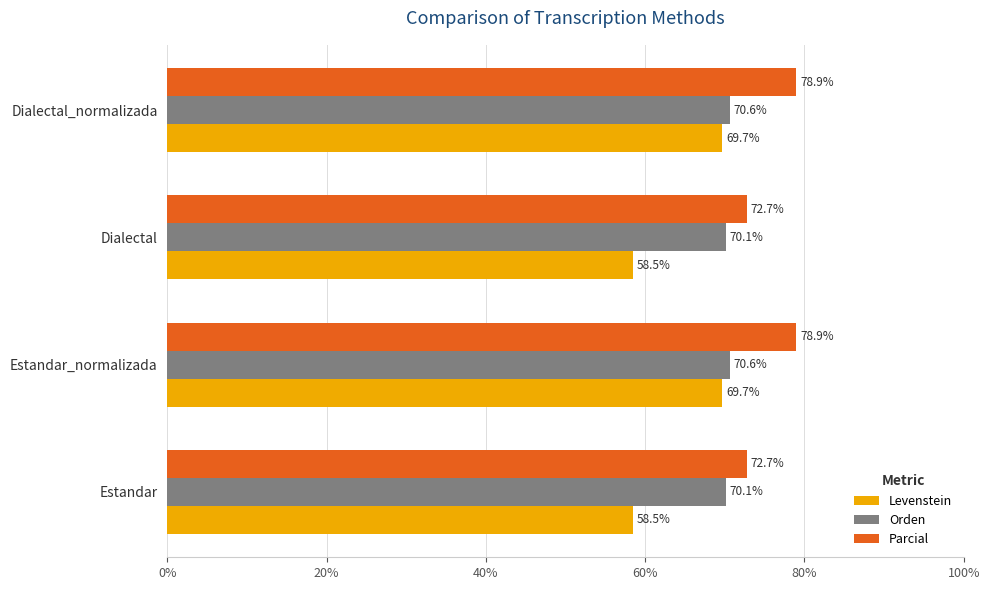

Is it true that Parcial equals 78.9 at Dialectal_normalizada?

True